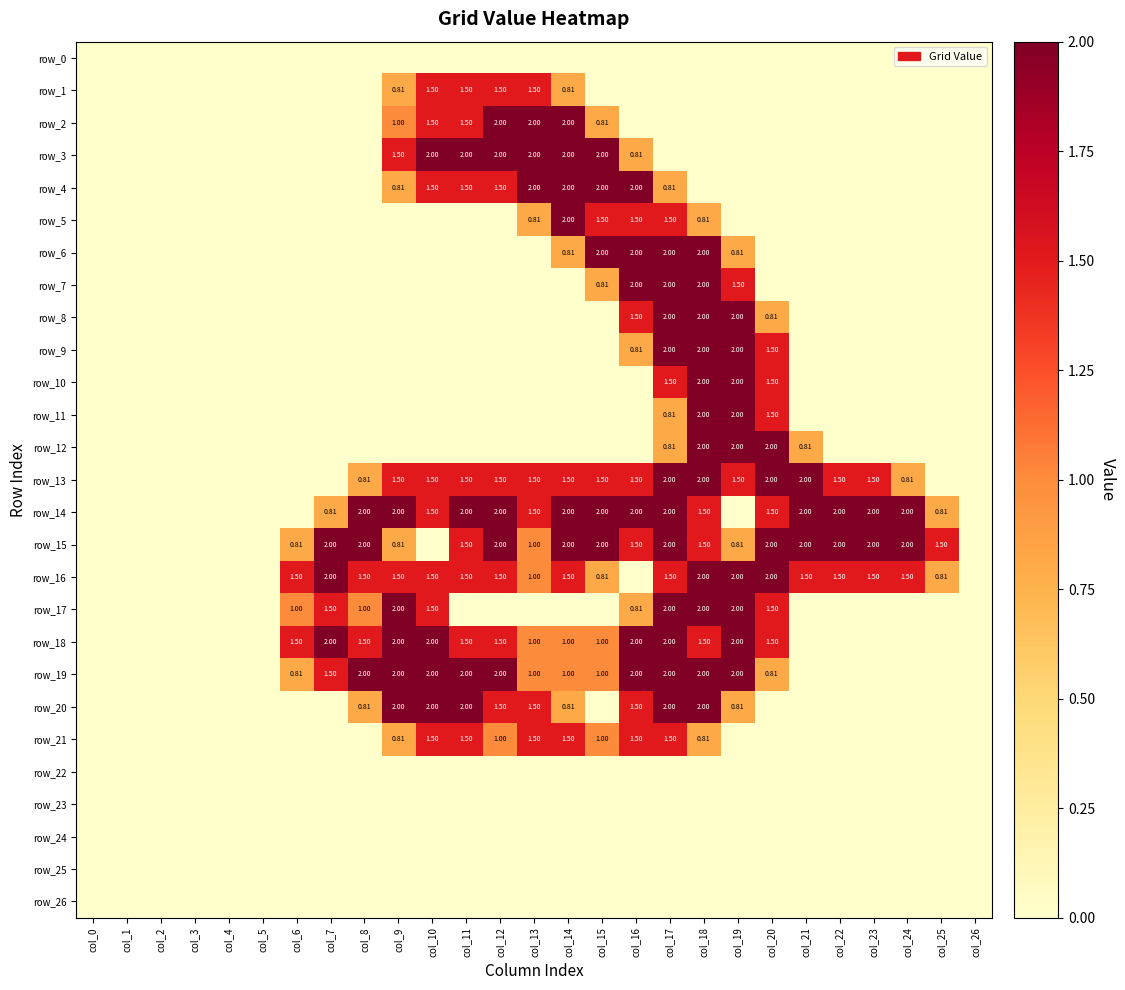

At col_22, list the series in order from largest to smallest.

row_14, row_15, row_13, row_16, row_0, row_1, row_2, row_3, row_4, row_5, row_6, row_7, row_8, row_9, row_10, row_11, row_12, row_17, row_18, row_19, row_20, row_21, row_22, row_23, row_24, row_25, row_26